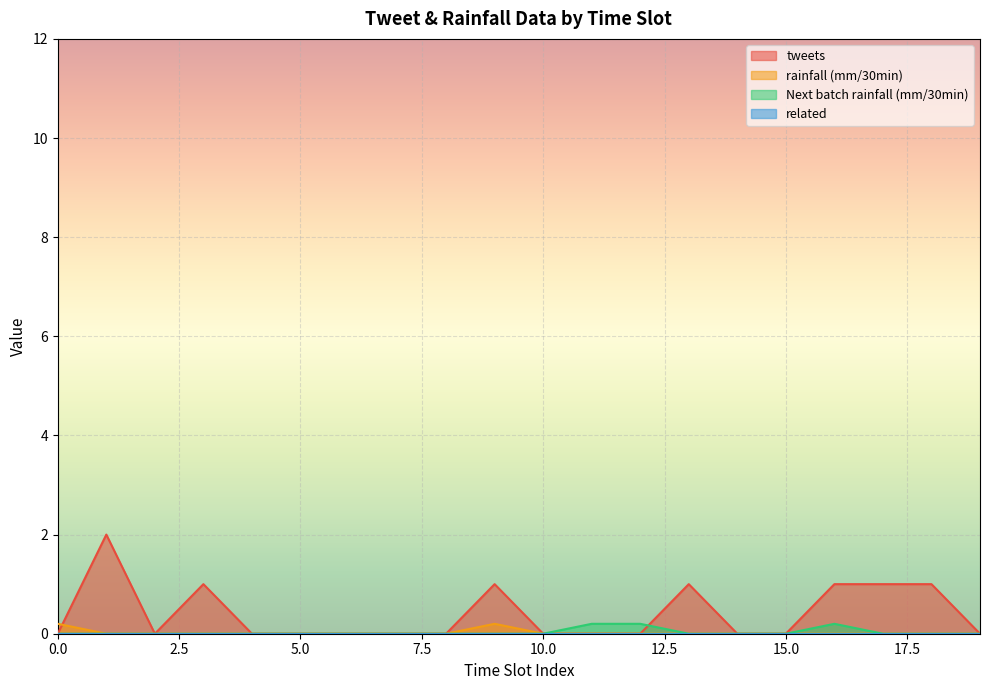

How many values in rainfall (mm/30min) are above zero?

2